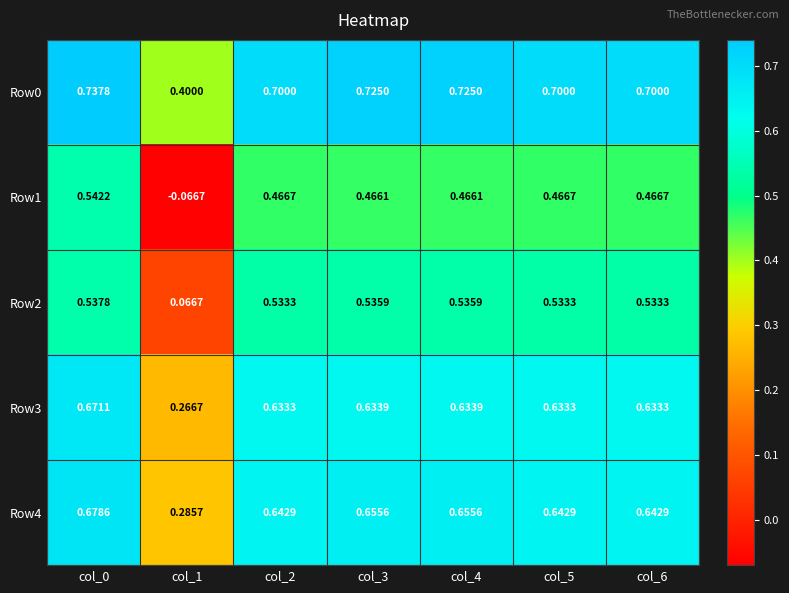

Is the value of Row1 at col_0 greater than the value of Row0 at col_1?

Yes